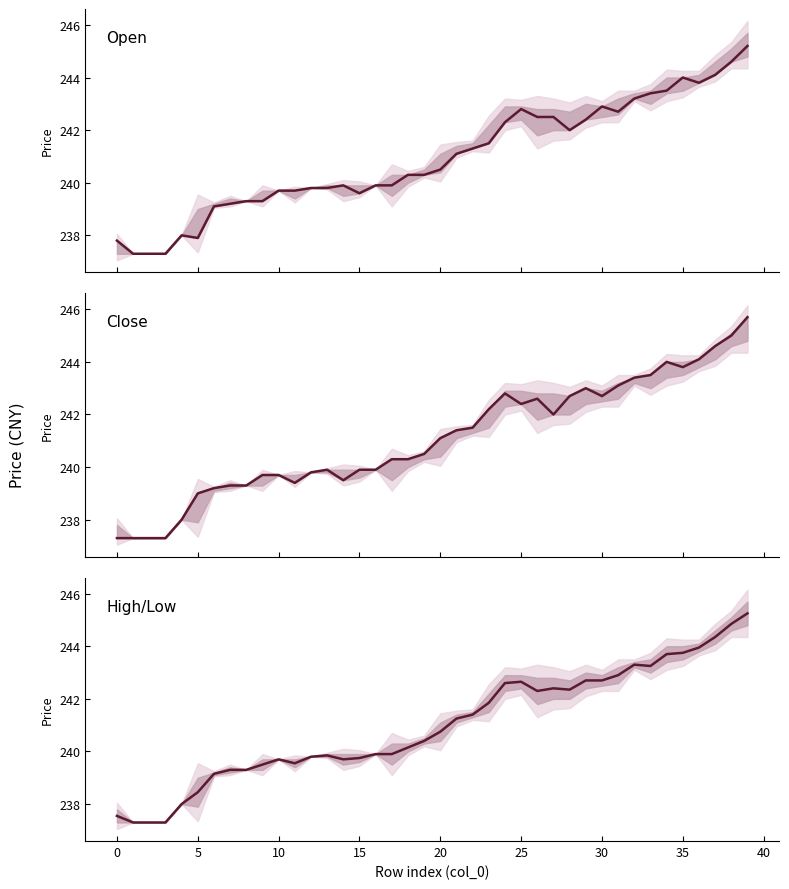

Is it true that Open equals 403.7 at 19?

False